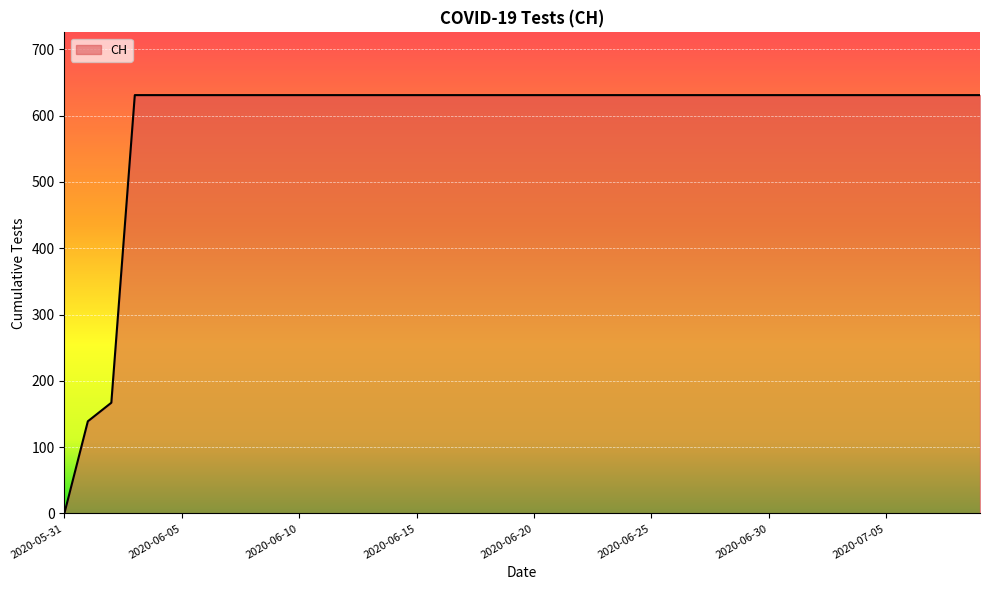

What is the difference between the maximum and minimum values?

631